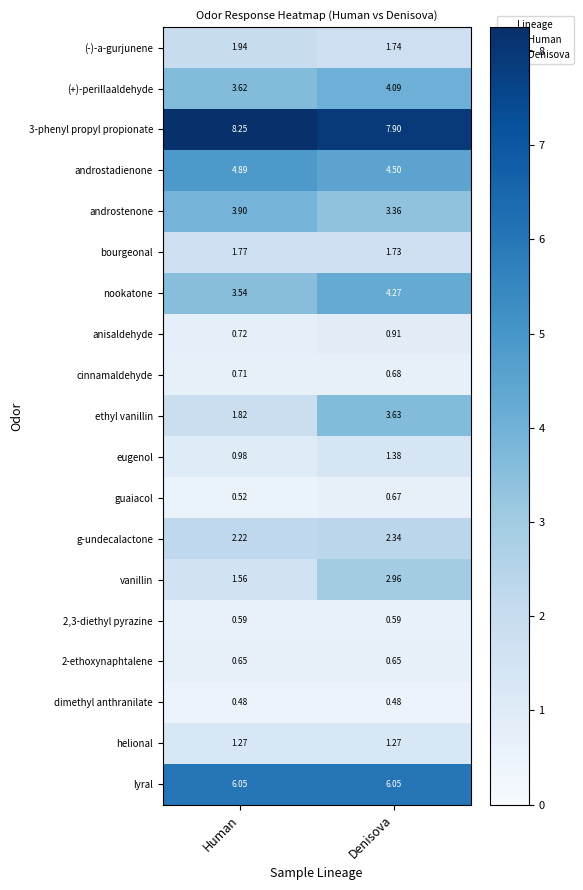

Which series has the largest range (max minus min)?

ethyl vanillin